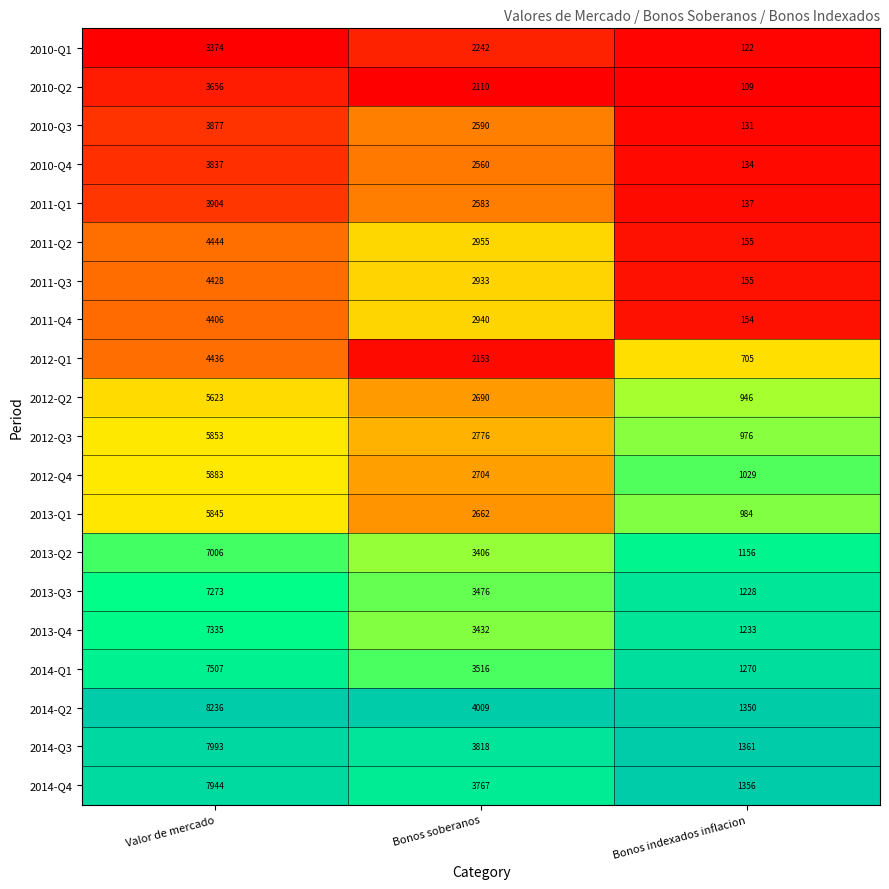

What is the difference between the maximum and minimum values in the 2011-Q4 series?

4252